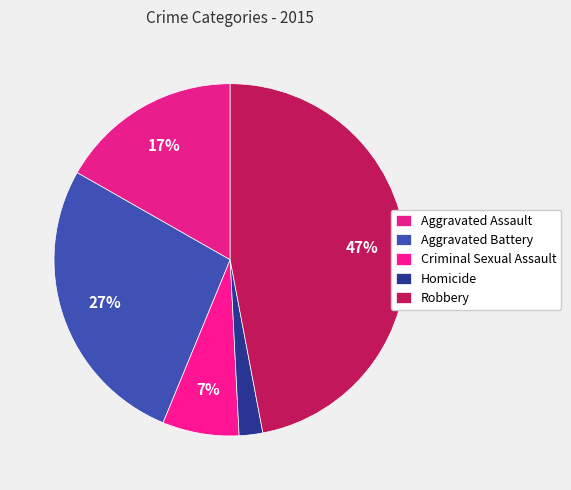

The Aggravated Assault slice represents 17% of the pie. True or false?

True